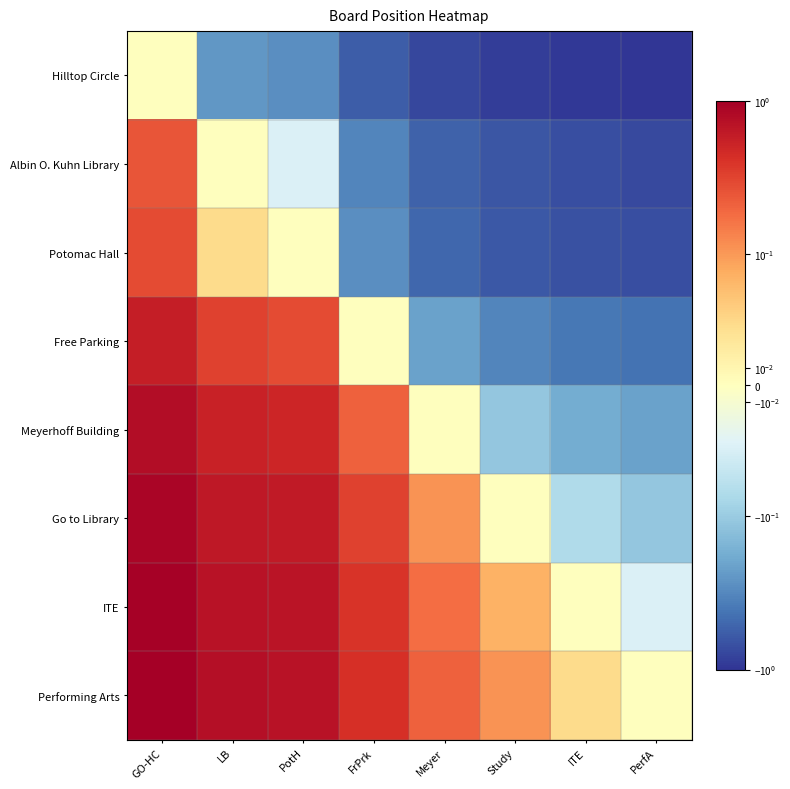

Reading left to right, extract all data points from this chart.

Hilltop Circle: GO-HC=0.0	LB=-0.2	PotH=-0.3	FrPrk=-0.6	Meyer=-0.8	Study=-0.9	ITE=-1.0	PerfA=-1.0
Albin O. Kuhn Library: GO-HC=0.2	LB=0.0	PotH=-0.0	FrPrk=-0.3	Meyer=-0.5	Study=-0.6	ITE=-0.7	PerfA=-0.8
Potomac Hall: GO-HC=0.3	LB=0.0	PotH=0.0	FrPrk=-0.3	Meyer=-0.5	Study=-0.6	ITE=-0.7	PerfA=-0.7
Free Parking: GO-HC=0.6	LB=0.3	PotH=0.3	FrPrk=0.0	Meyer=-0.2	Study=-0.3	ITE=-0.4	PerfA=-0.4
Meyerhoff Building: GO-HC=0.8	LB=0.5	PotH=0.5	FrPrk=0.2	Meyer=0.0	Study=-0.1	ITE=-0.2	PerfA=-0.2
Go to Library: GO-HC=0.9	LB=0.6	PotH=0.6	FrPrk=0.3	Meyer=0.1	Study=0.0	ITE=-0.1	PerfA=-0.1
ITE: GO-HC=1.0	LB=0.7	PotH=0.7	FrPrk=0.4	Meyer=0.2	Study=0.1	ITE=0.0	PerfA=-0.0
Performing Arts: GO-HC=1.0	LB=0.8	PotH=0.7	FrPrk=0.4	Meyer=0.2	Study=0.1	ITE=0.0	PerfA=0.0